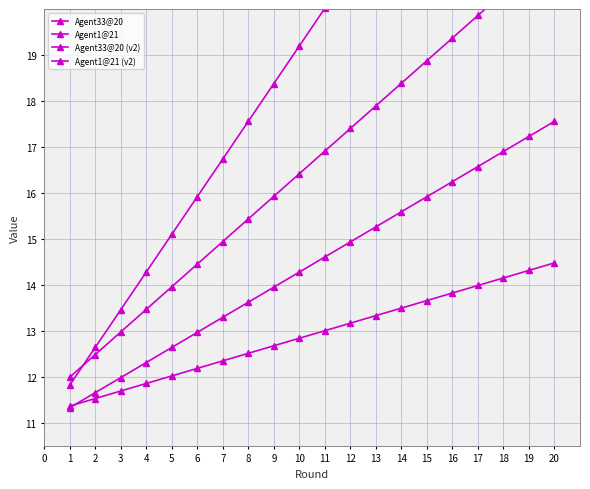

At which label does Agent33@20 (v2) reach its peak?

20